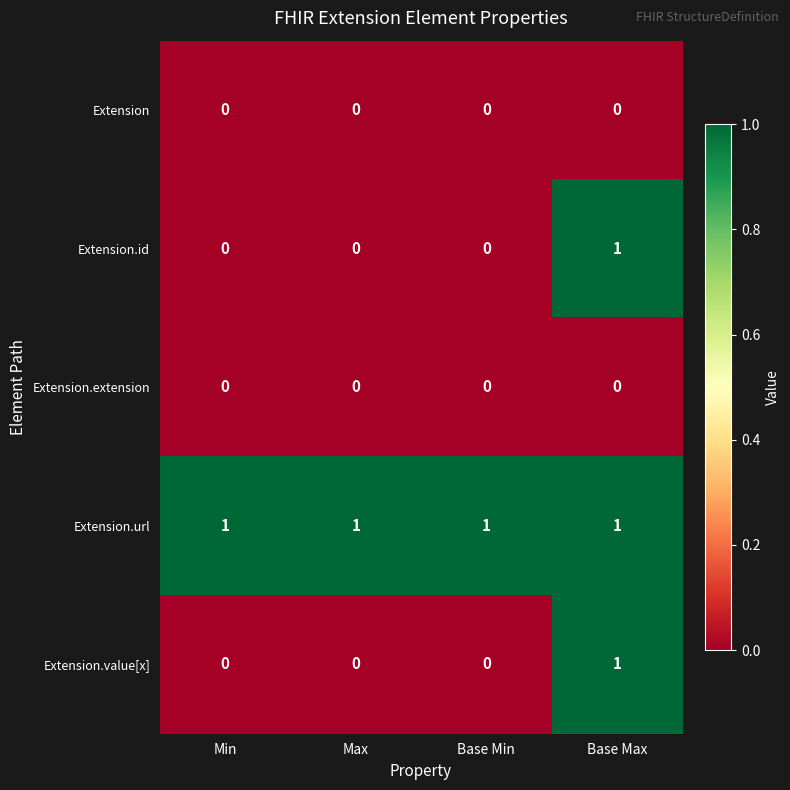

At how many categories does at least one series exceed 0?

4